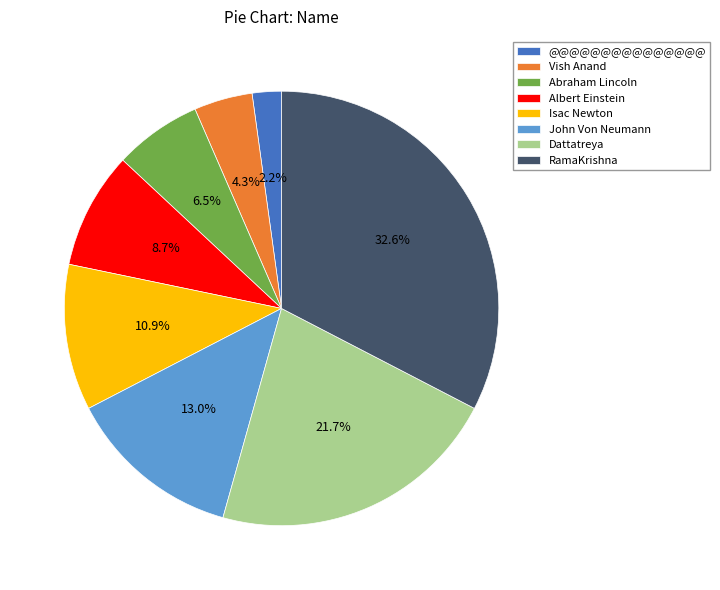

How many slices are in this pie chart?

8